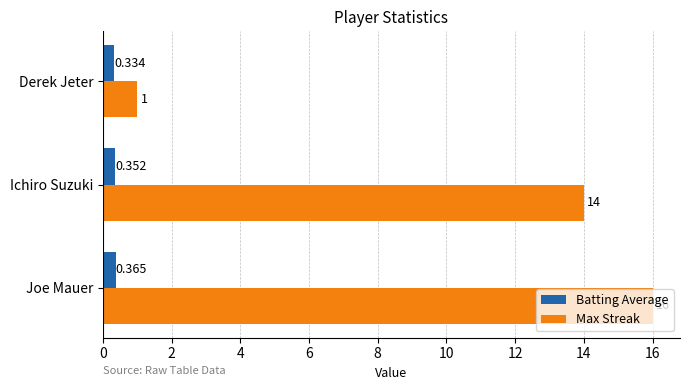

Which series has the largest total across all categories?

Max Streak